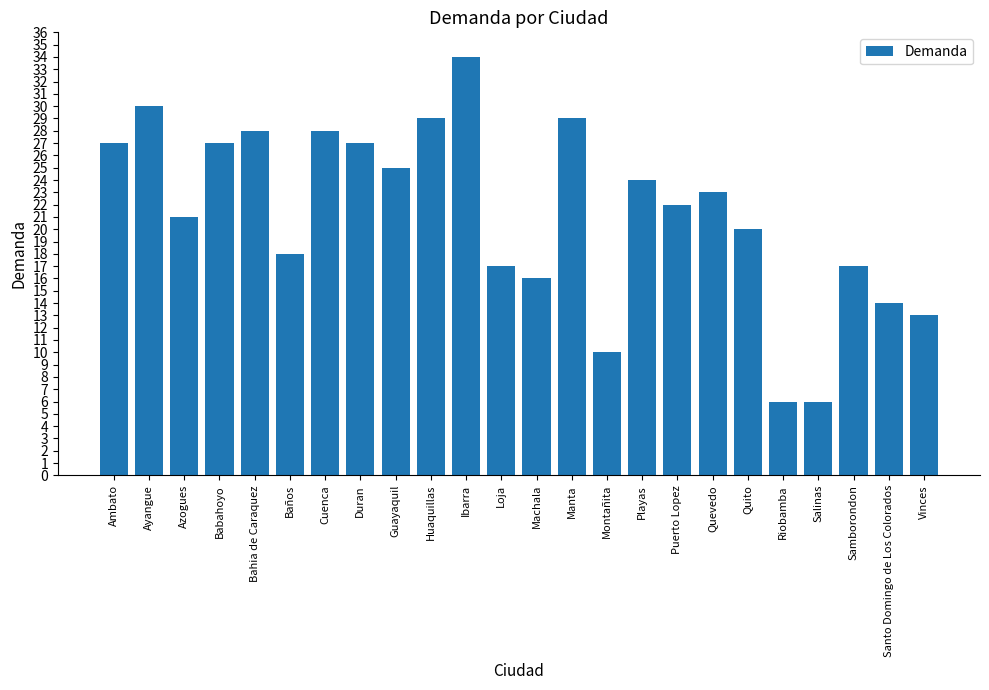

What is the minimum value shown in the chart?

6